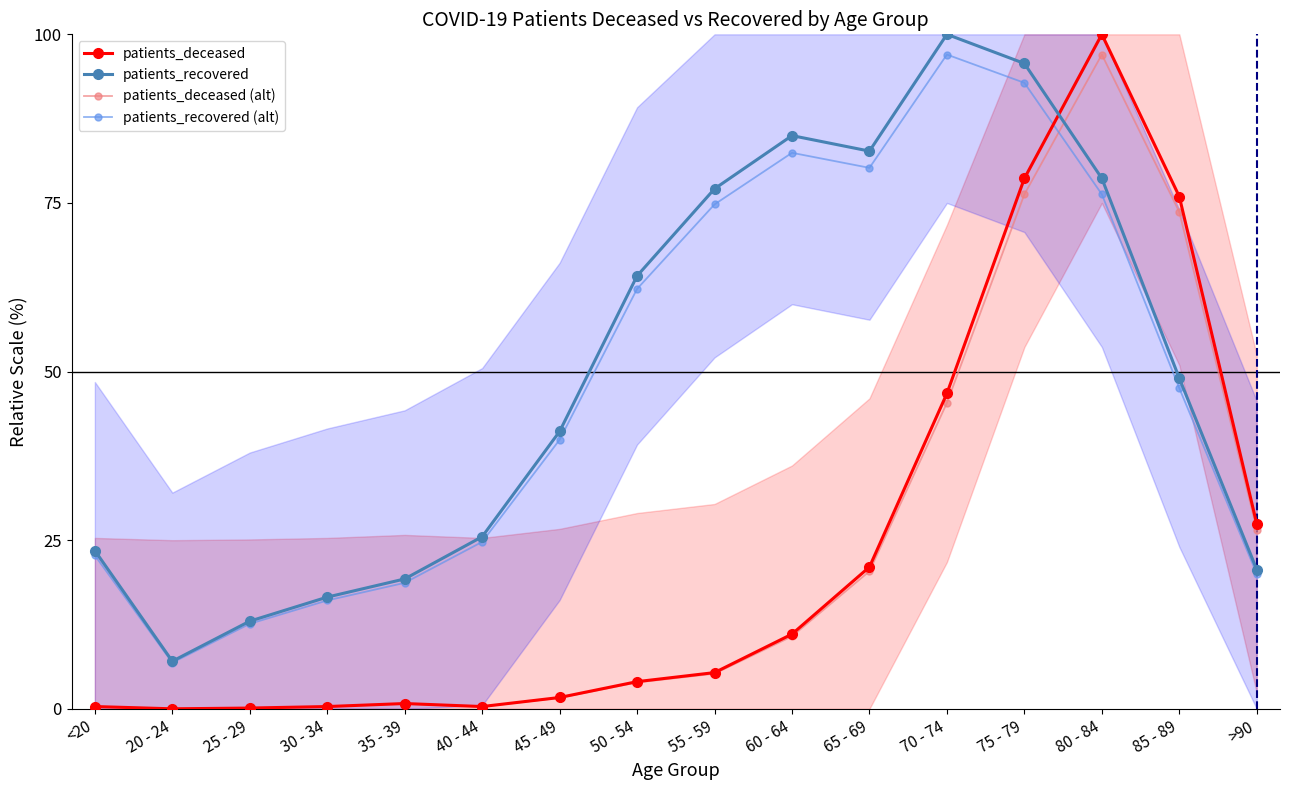

What is the label of the 9th point from the right?

50 - 54